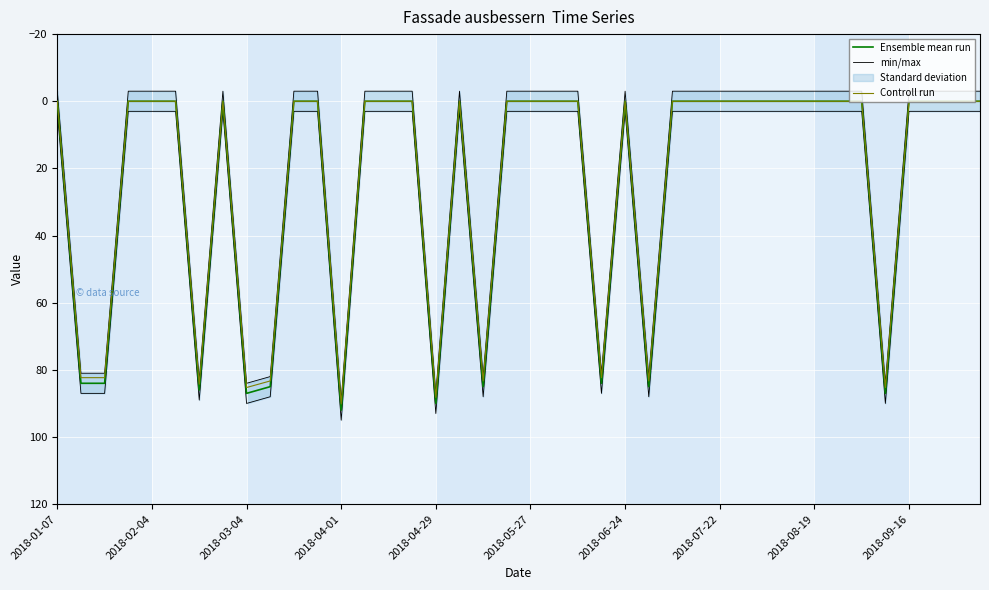

What is the difference between the maximum and minimum values in the Controll run series?

90.2